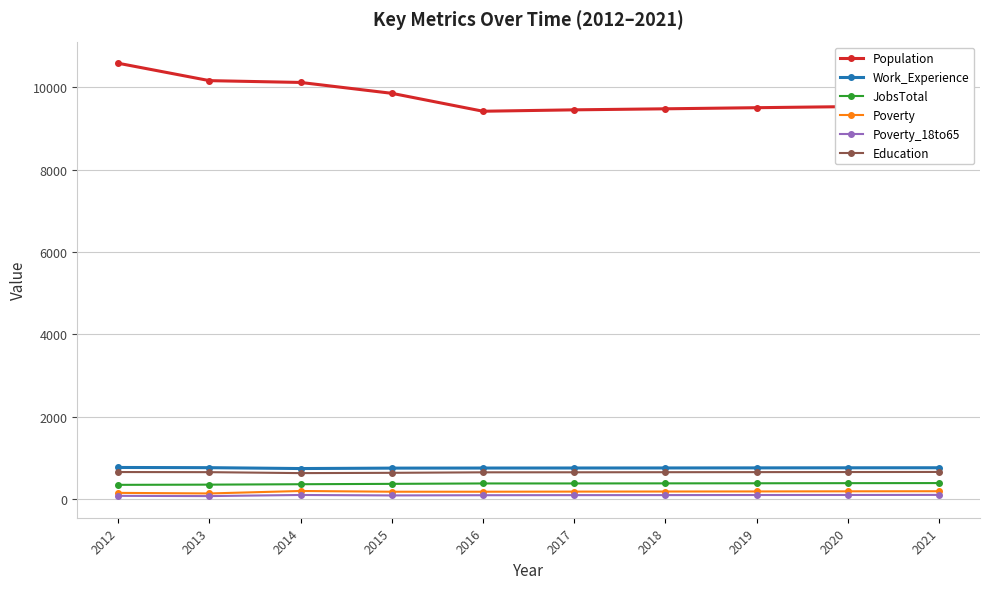

Which series has the largest range (max minus min)?

Population